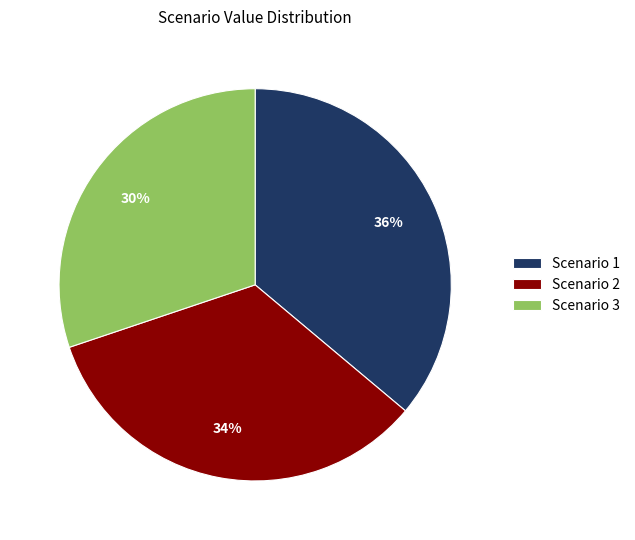

What is the largest slice in the pie chart?

Scenario 1